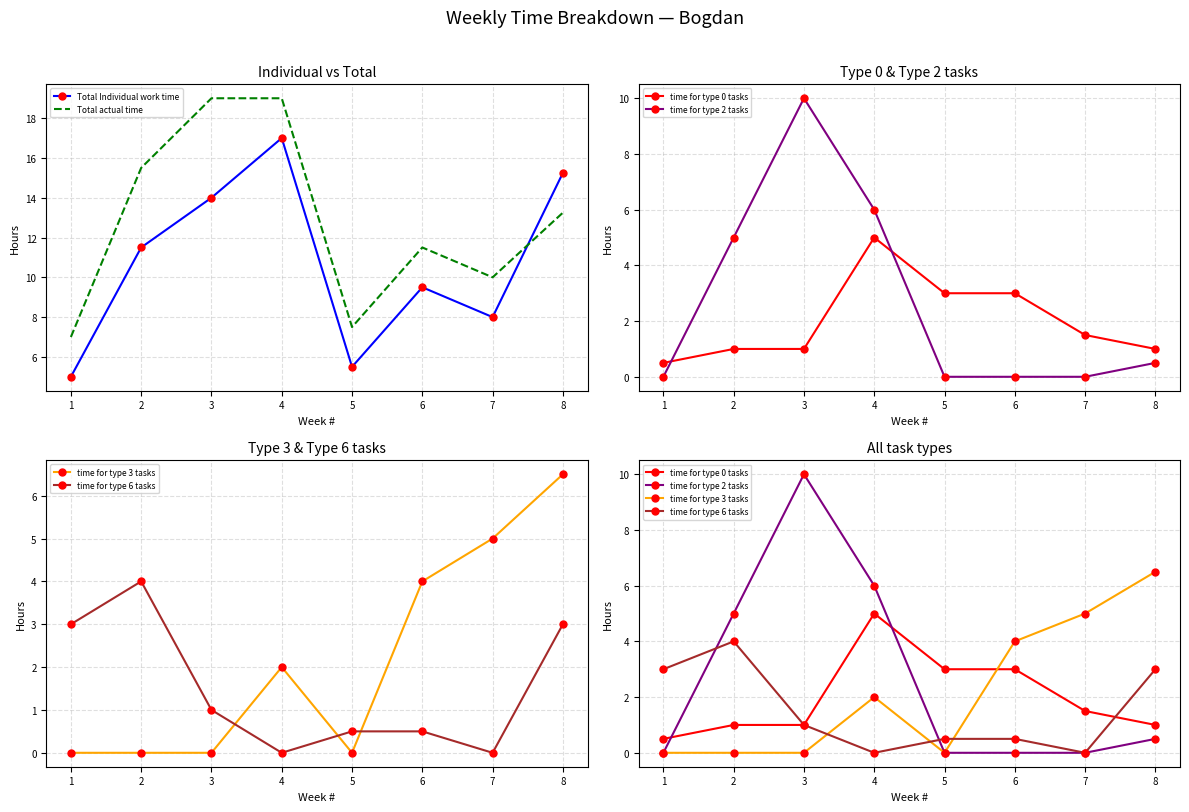

True or false: Total actual time has a value of 15.5 at 2.

True